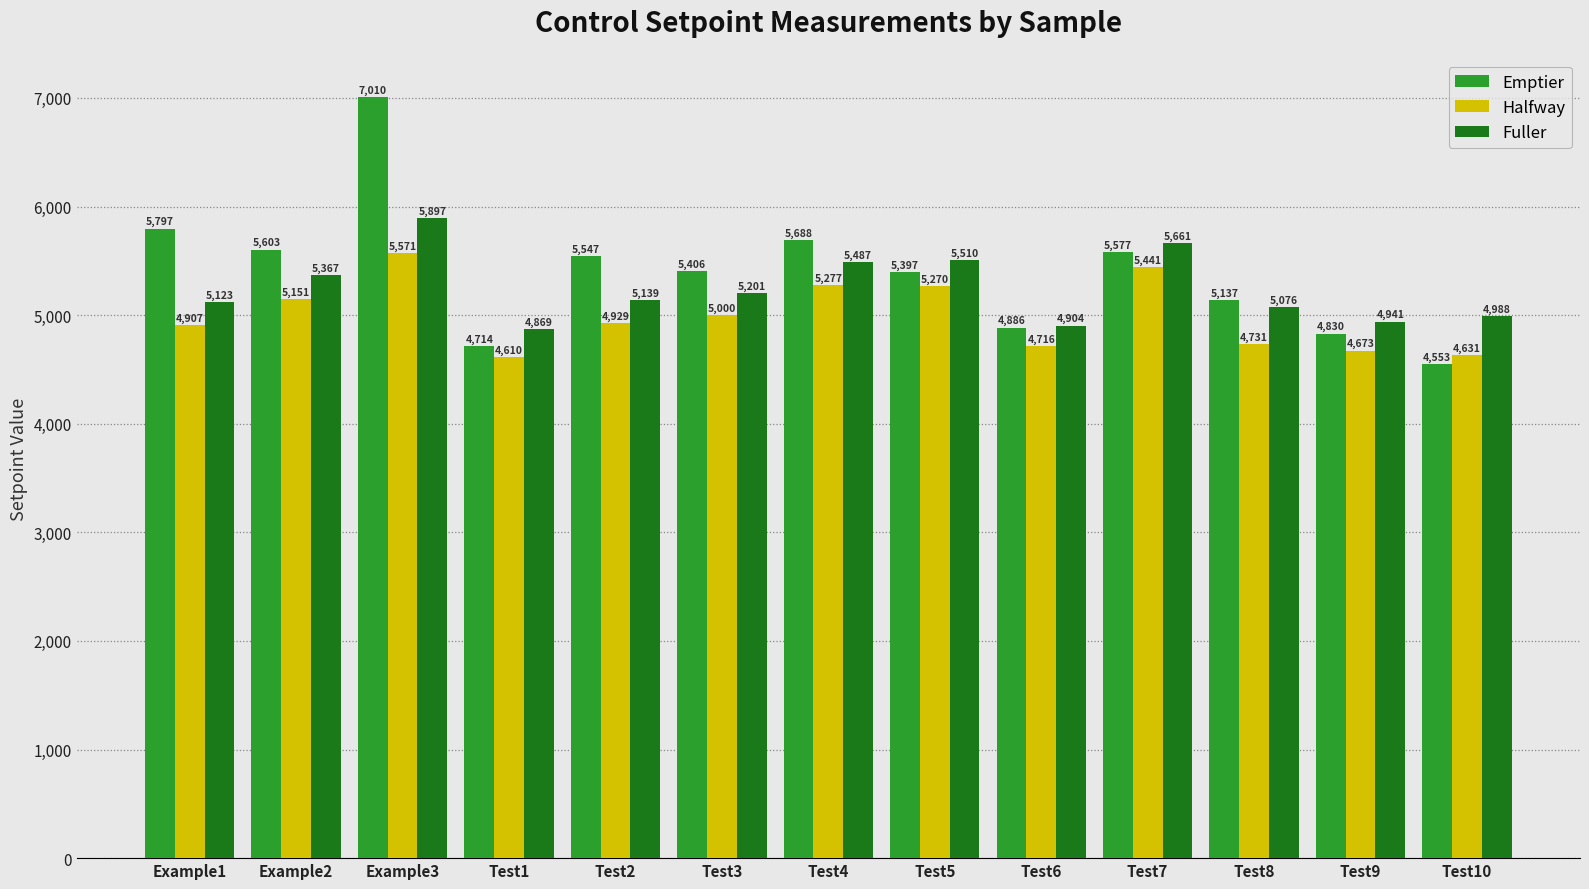

What is the difference between the maximum and minimum values in the Emptier series?

2457